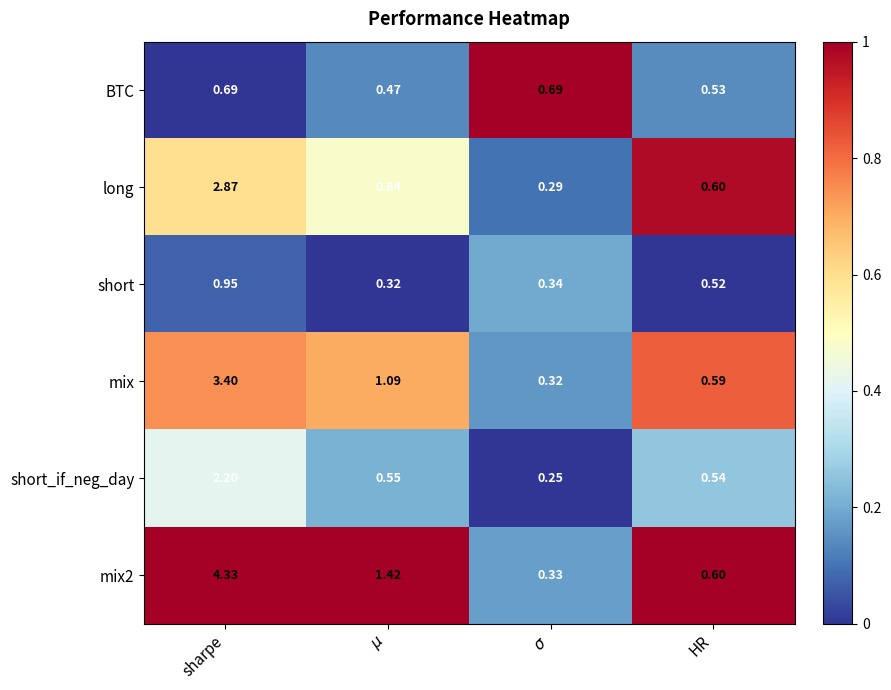

At which label does mix first exceed 1?

sharpe